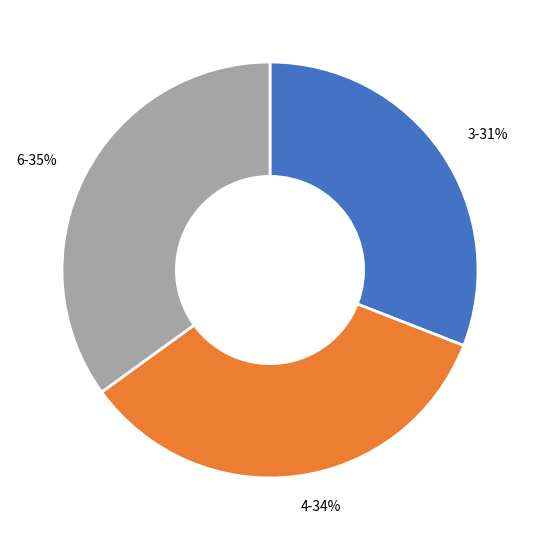

Which category has the biggest portion of the pie?

6